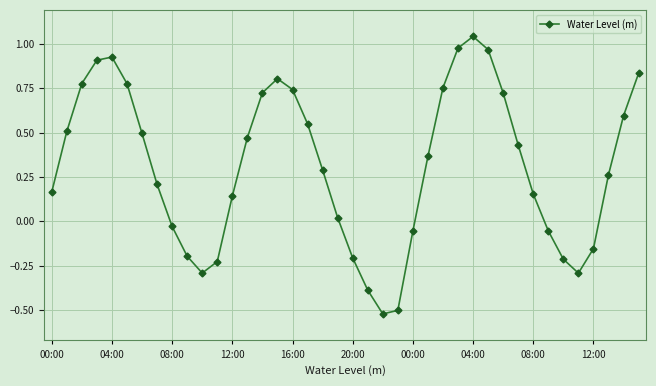

How many values are above zero?

27